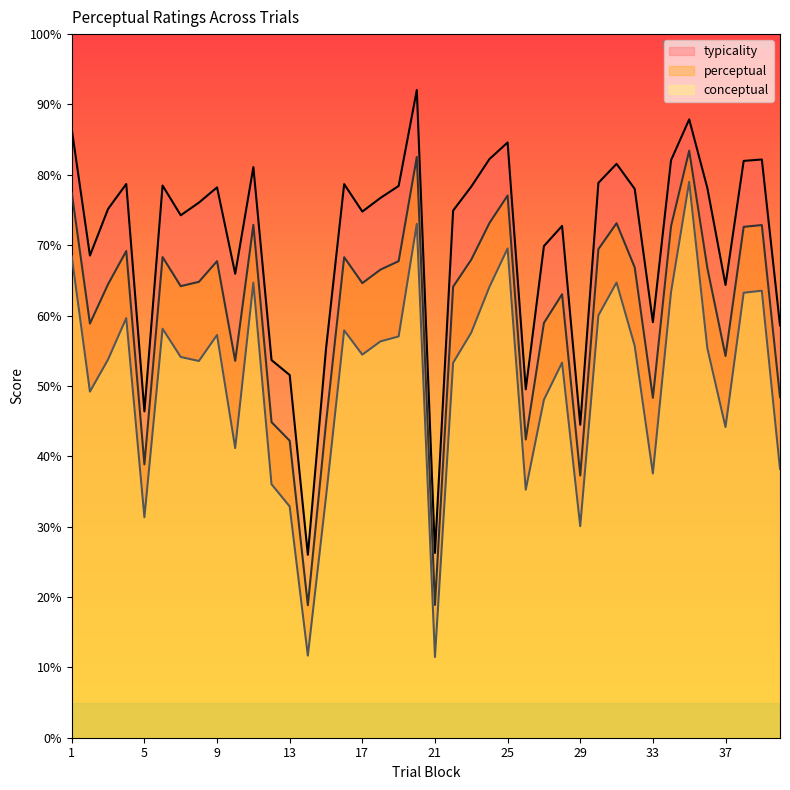

How many series are shown in this chart?

3